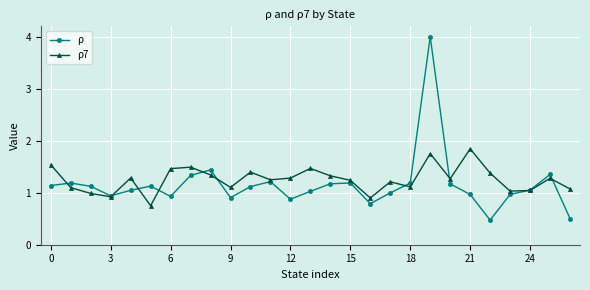

True or false: ρ has more than 2 interior local peaks.

True